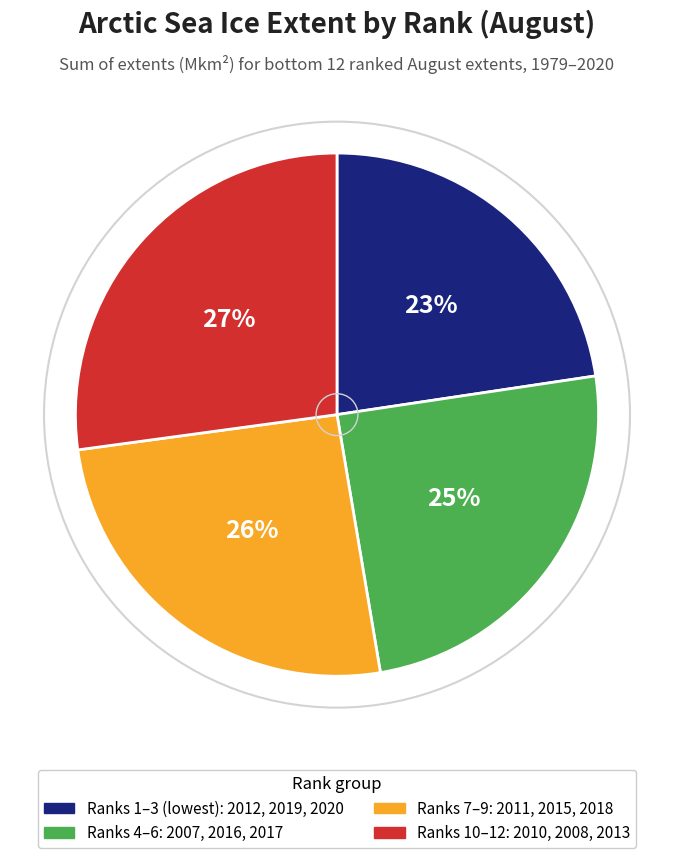

To the nearest percent, what percentage of the pie is Ranks 7–9: 2011, 2015, 2018?

26%